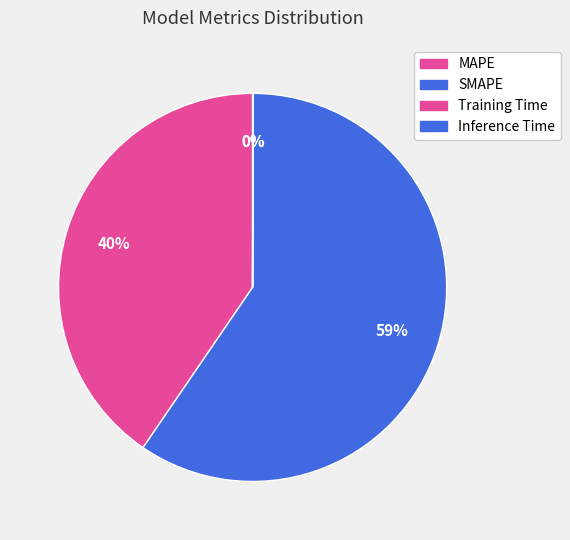

To the nearest percent, what is the average slice percentage?

25%